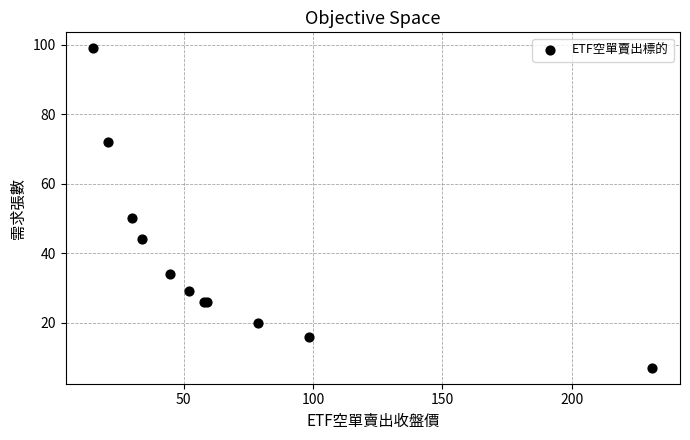

What Y value in the scatter plot is closest to 53?

50